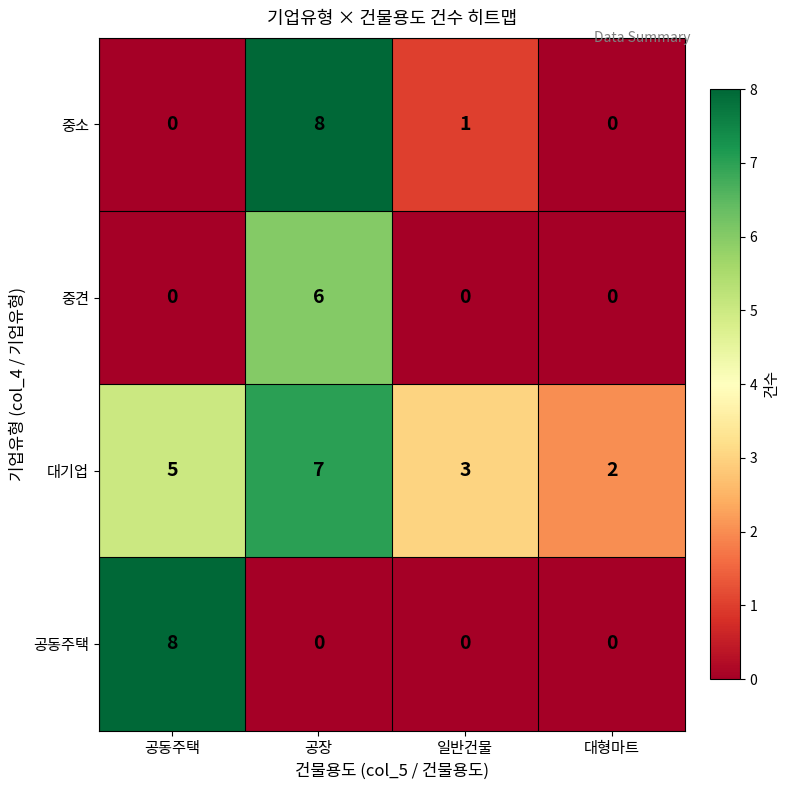

What is the difference between the highest and lowest values at 공장?

8